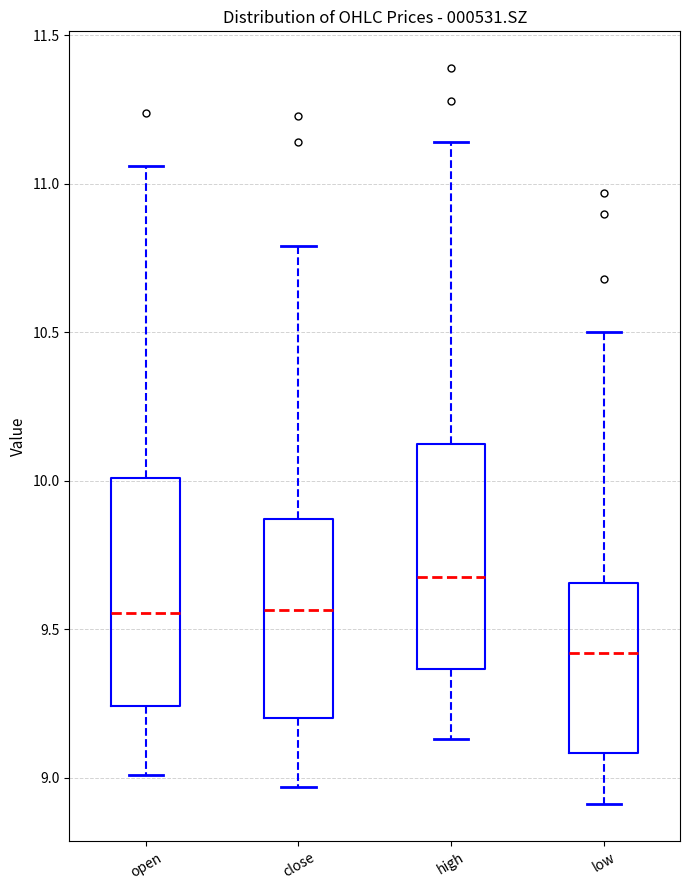

Reading left to right, read every box against the y-axis: the position of its median line, the range the box covers, and the ends of its whiskers. The values are not printed on the chart, so give them approximately, as read against the axis.

open: median 9.55, box 9.25 to 10.00, whiskers 9.00 to 11.05
close: median 9.55, box 9.20 to 9.85, whiskers 8.95 to 10.80
high: median 9.70, box 9.35 to 10.10, whiskers 9.15 to 11.15
low: median 9.40, box 9.10 to 9.65, whiskers 8.90 to 10.50